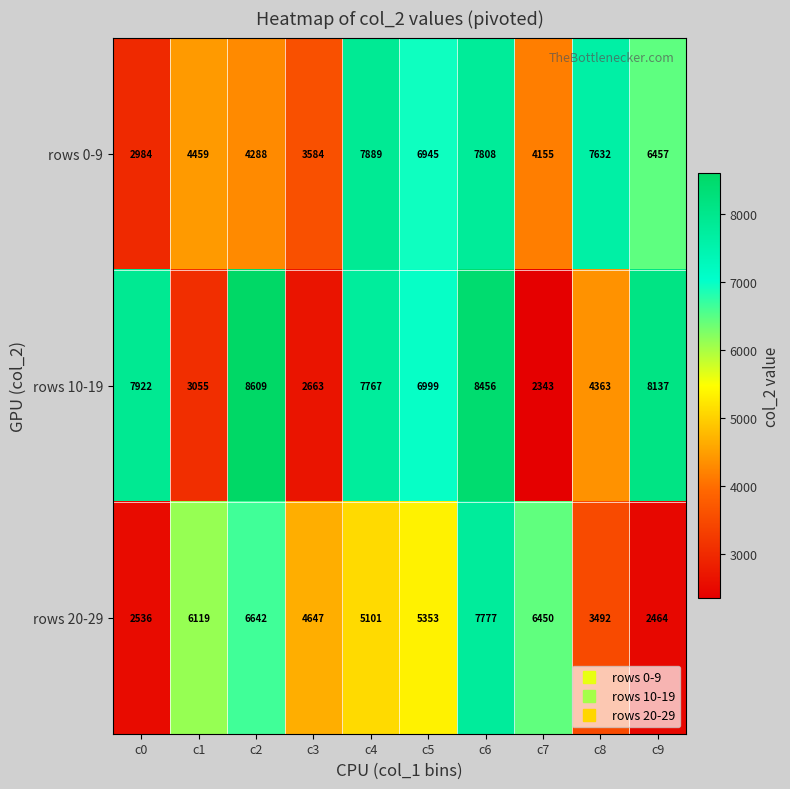

Which category has the lowest value across all series?

c7